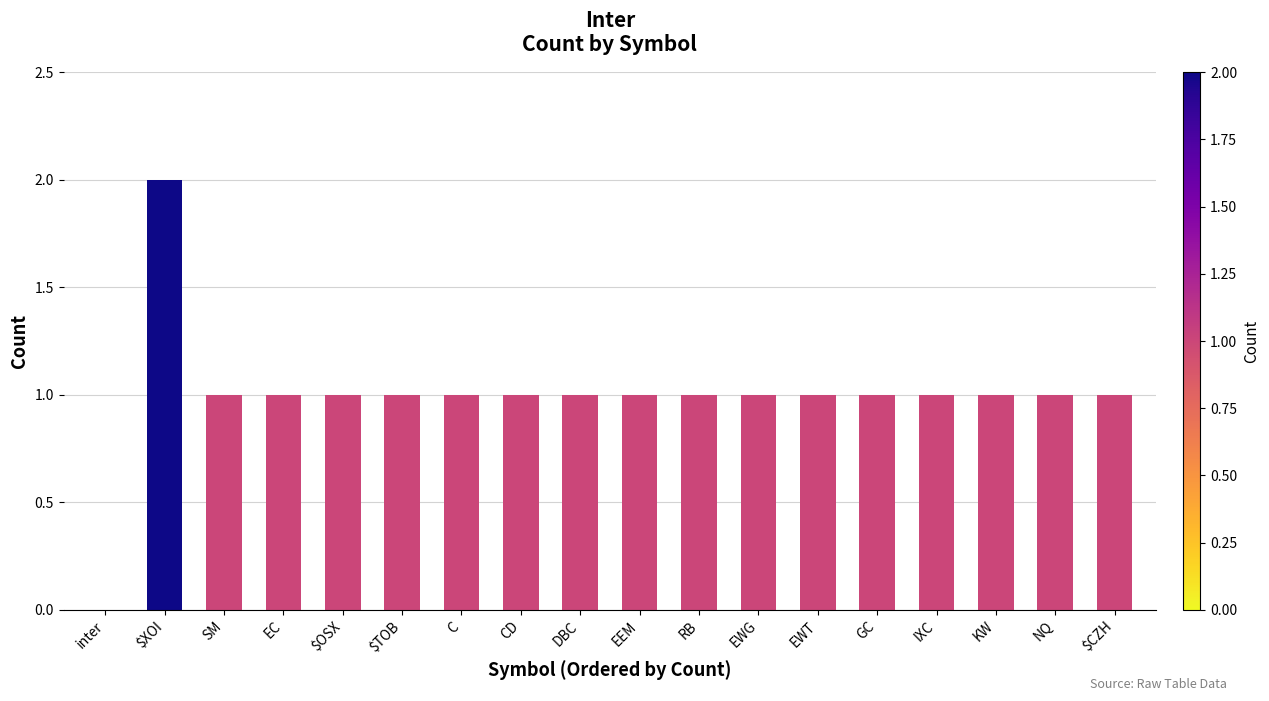

Which has a higher value, DBC or inter?

DBC